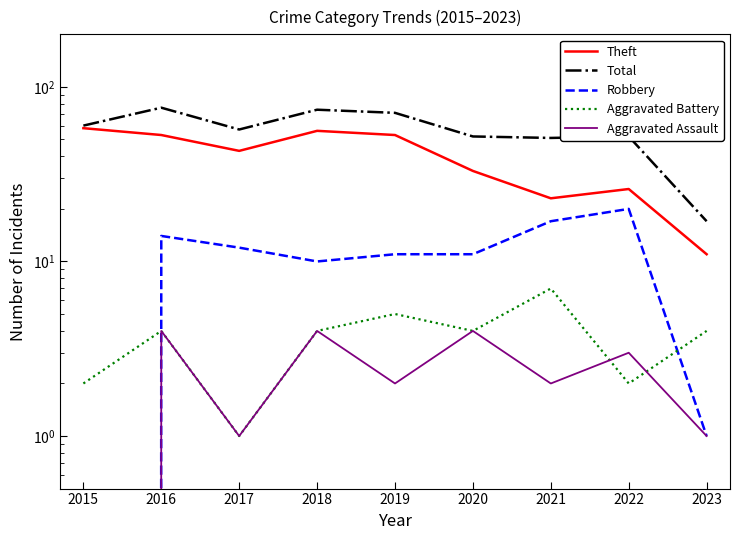

Which series changed the most between 2020 and 2023?

Total